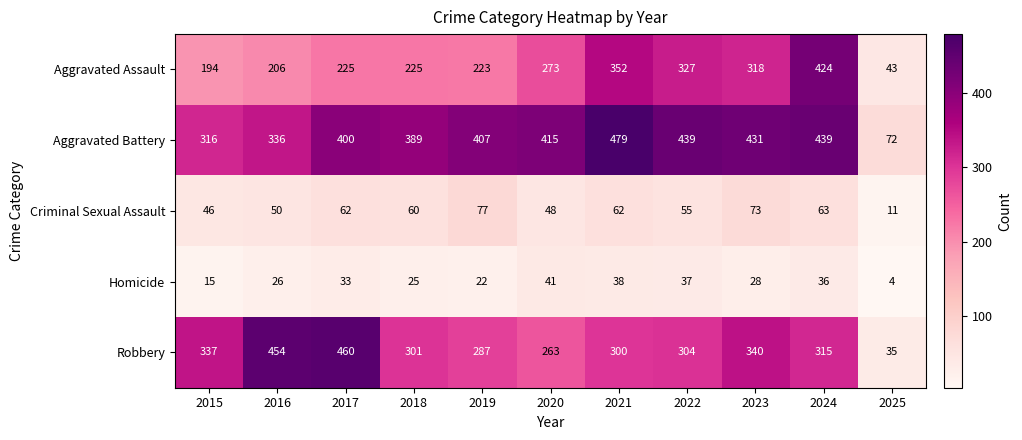

List the series in order of their peak value, lowest first.

Homicide, Criminal Sexual Assault, Aggravated Assault, Robbery, Aggravated Battery